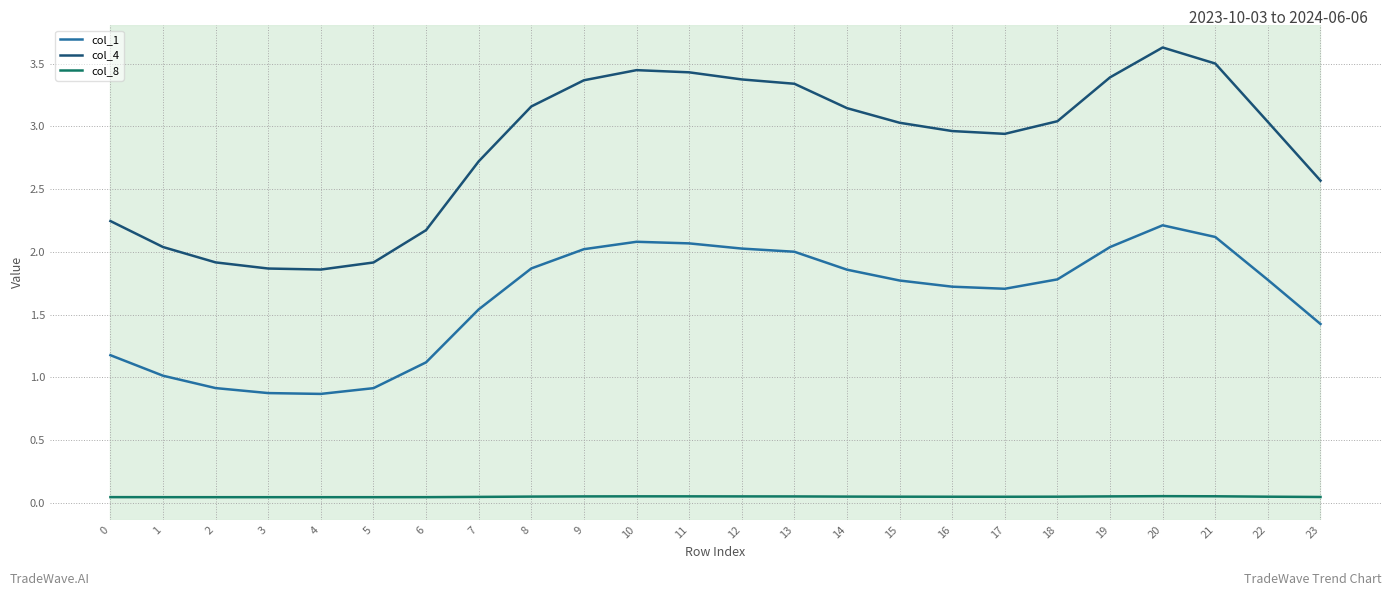

What are all the series names shown in the legend?

col_1, col_4, col_8